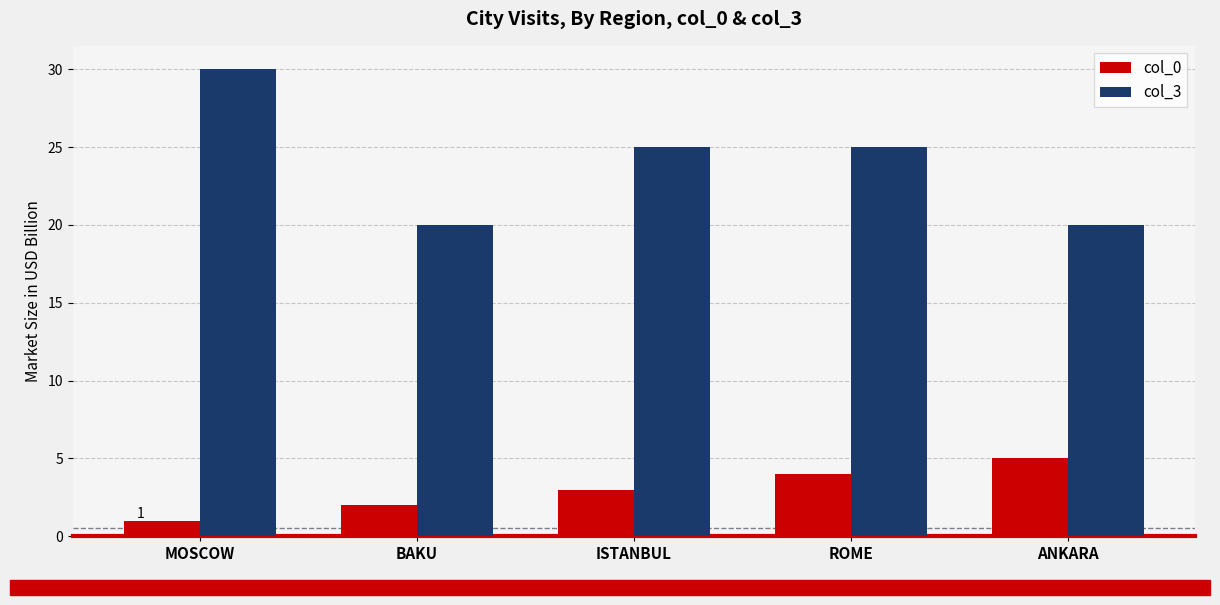

At which label does col_0 reach its minimum?

MOSCOW